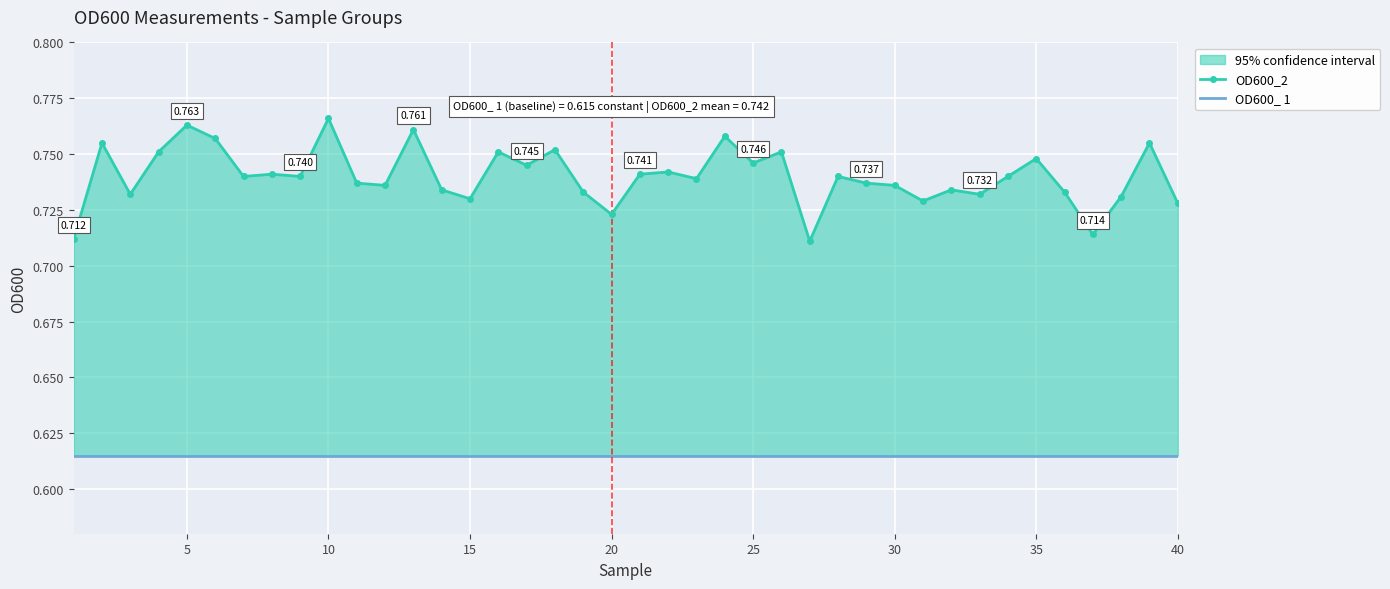

What are all the series names shown in the legend?

OD600_2, OD600_ 1